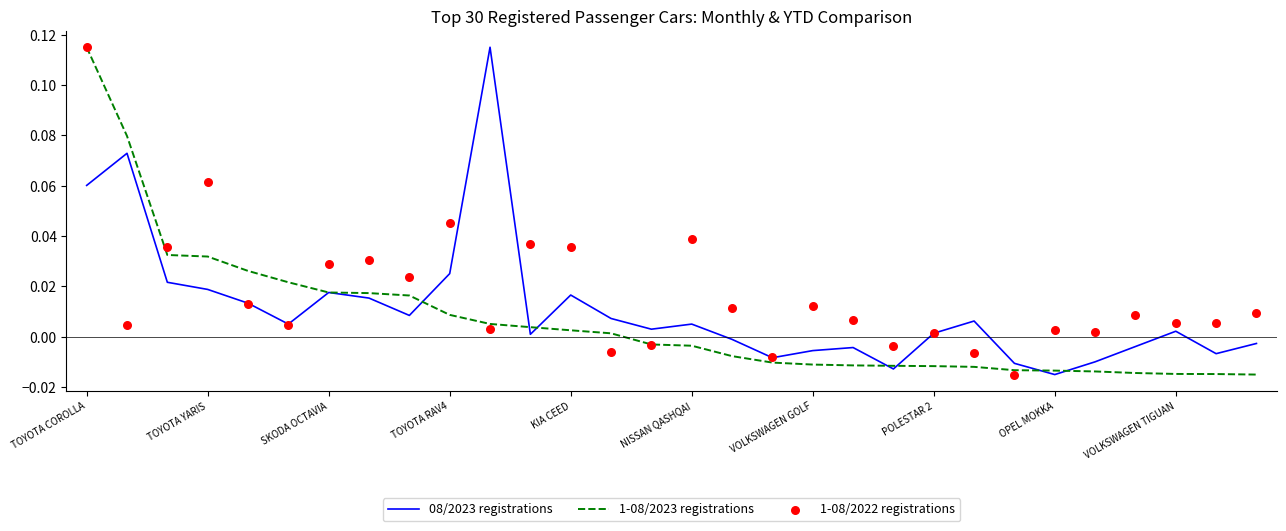

Which series has the widest spread of Y values?

08/2023 registrations